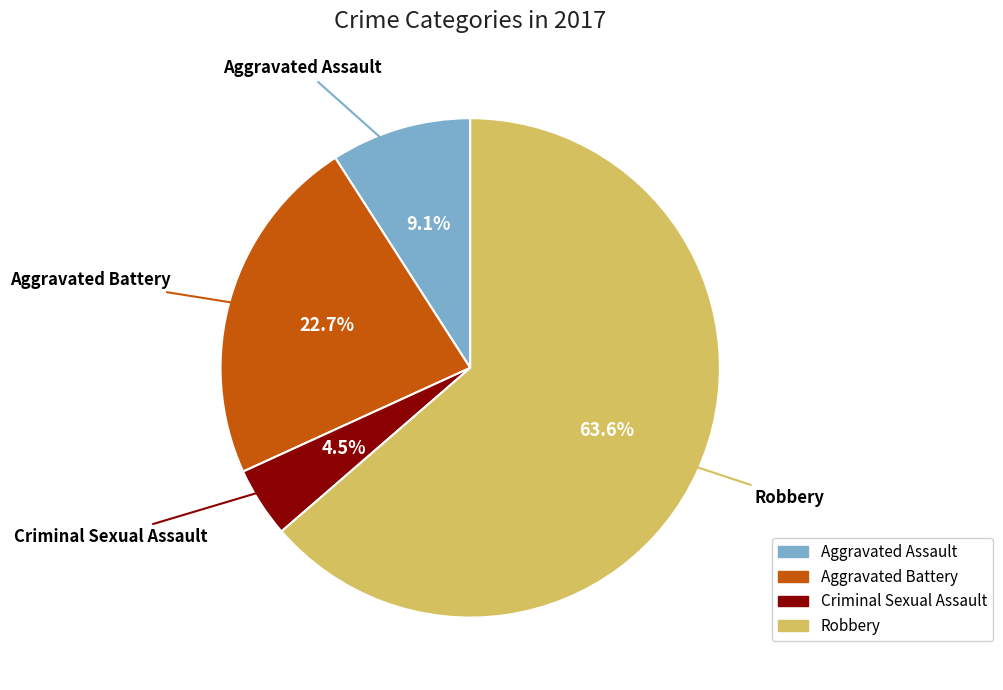

Which slice represents more than half of the pie?

Robbery